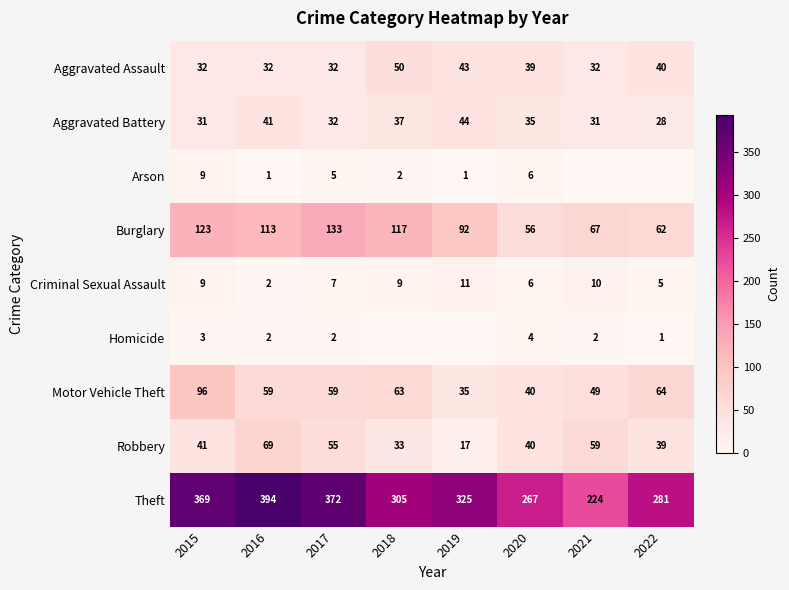

What is the total value across all series at 2021?

474